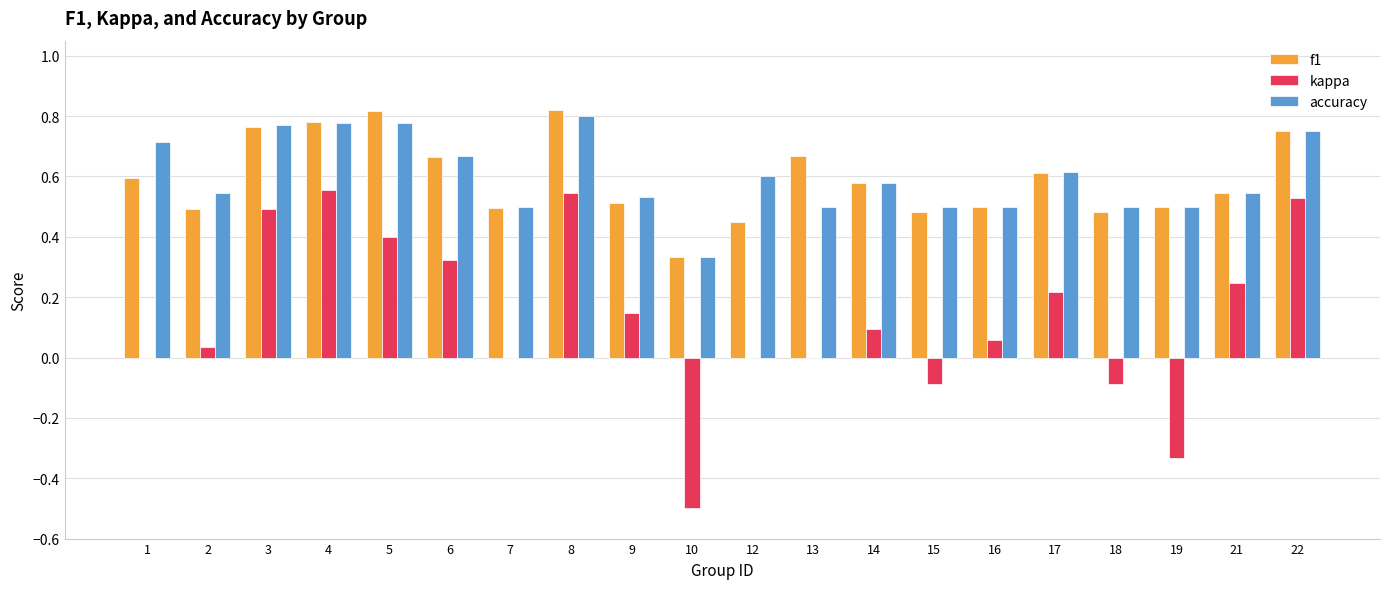

What is the sum of all f1 values?

11.8